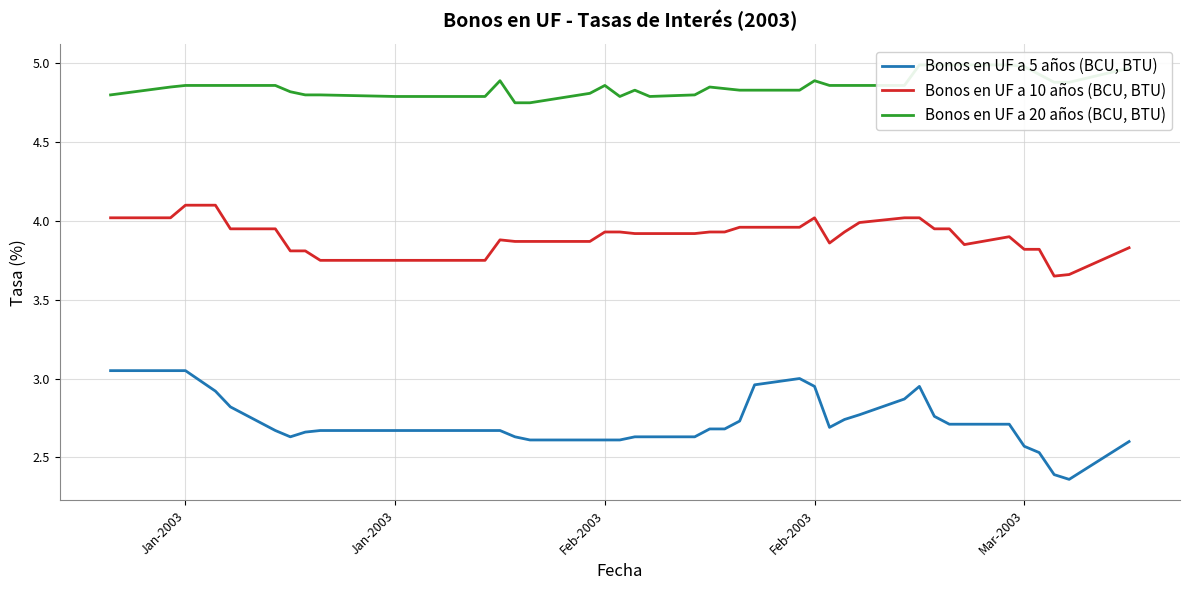

The Bonos en UF a 20 años (BCU, BTU) series shows 7.9 at Jan-2003. True or false?

False